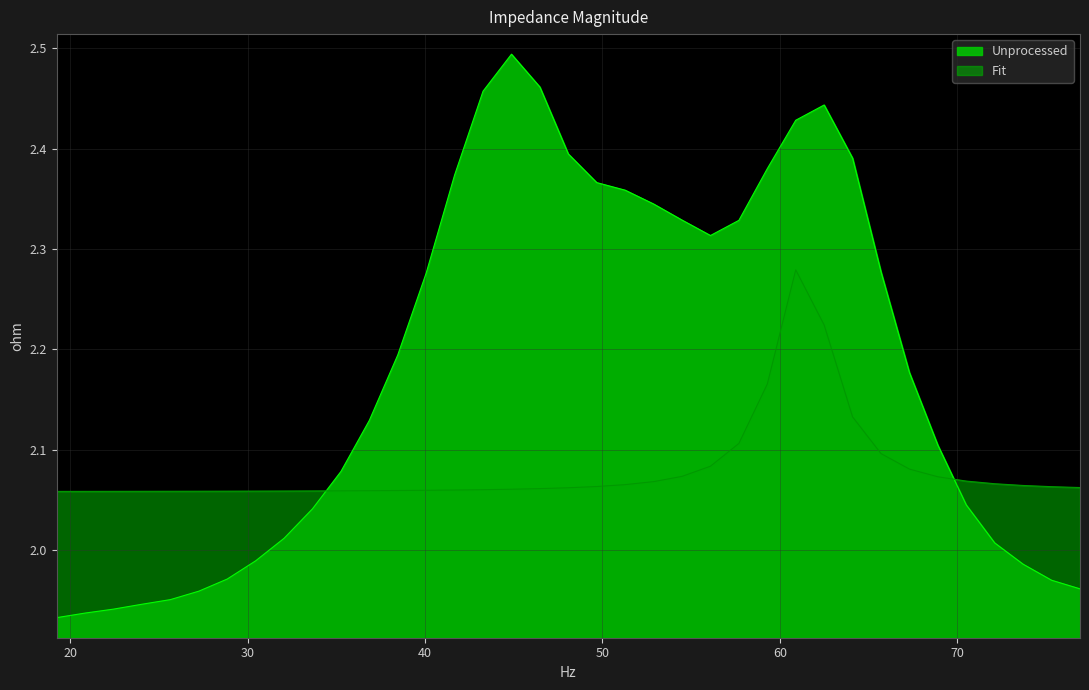

What is the spread (max minus min) of values at 22.4358974358974?

0.1